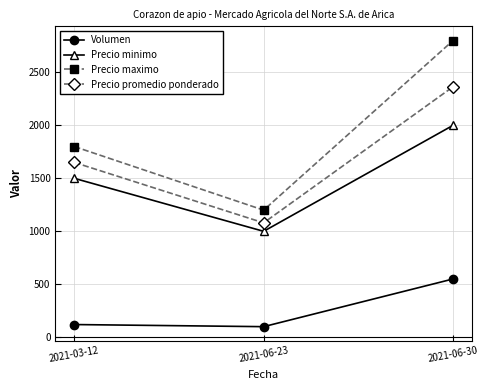

Reading right to left, transcribe all the data shown in this chart.

Volumen: 2021-06-30=550	2021-06-23=100	2021-03-12=120
Precio minimo: 2021-06-30=2000	2021-06-23=1000	2021-03-12=1500
Precio maximo: 2021-06-30=2800	2021-06-23=1200	2021-03-12=1800
Precio promedio ponderado: 2021-06-30=2364	2021-06-23=1080	2021-03-12=1650